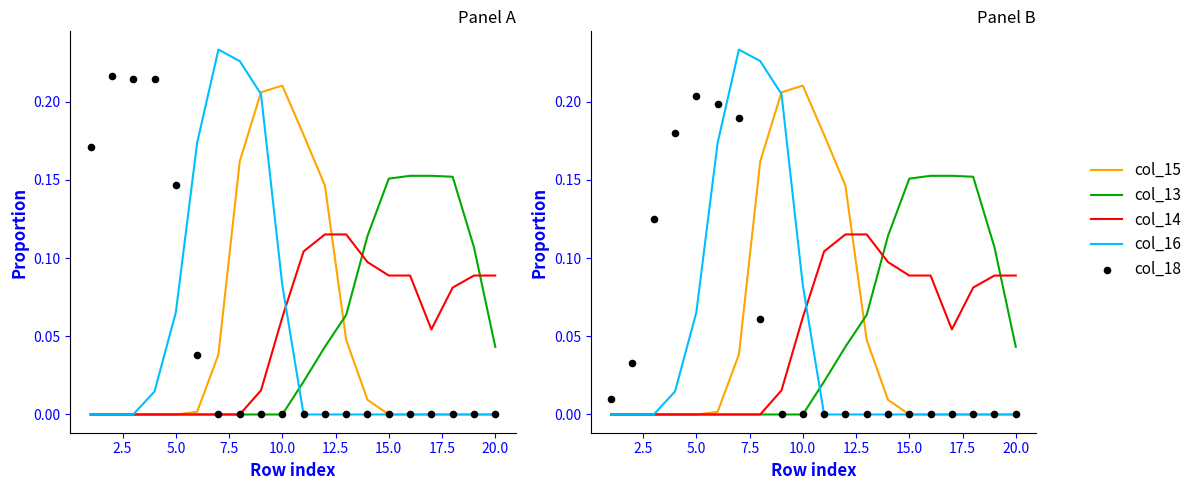

Which series has the largest total across all categories?

col_15